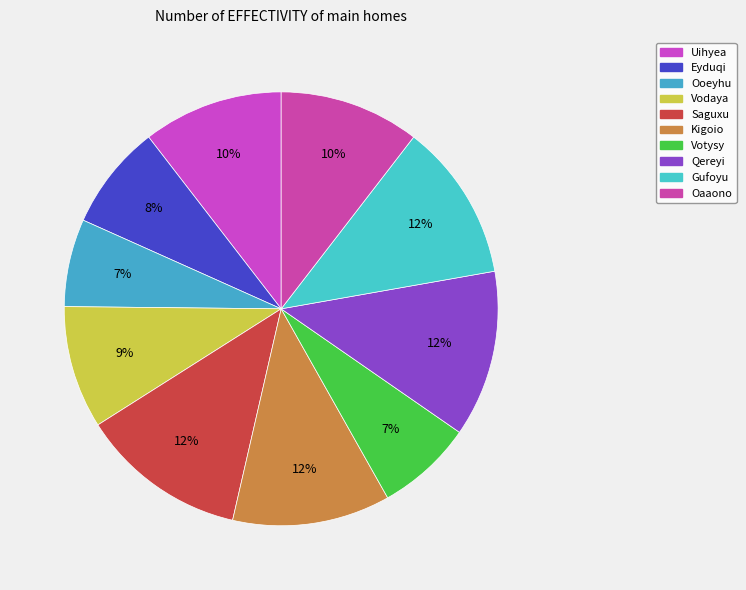

To the nearest percent, what is the average slice percentage?

10%